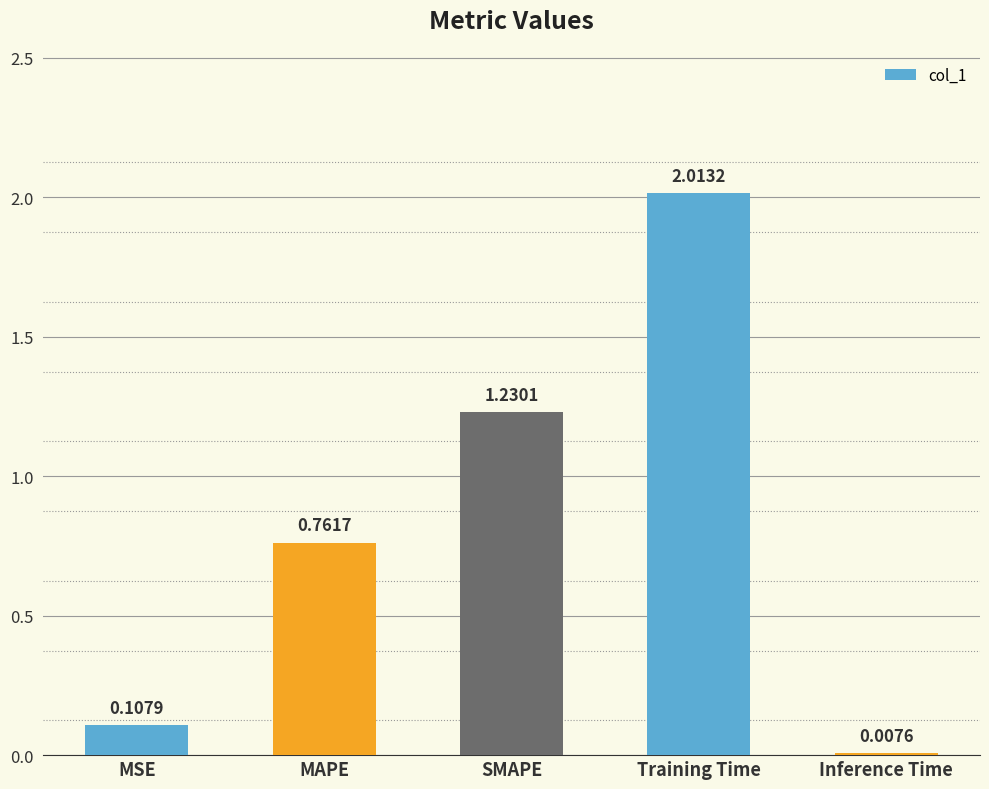

List the labels in order of value, smallest first.

Inference Time, MSE, MAPE, SMAPE, Training Time